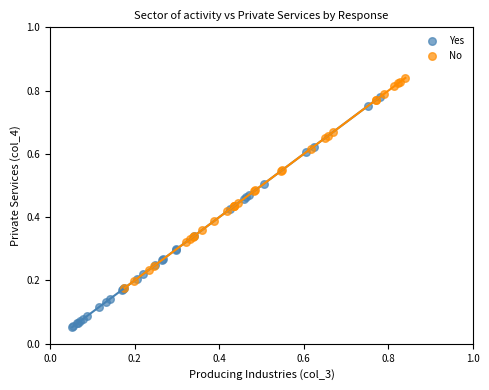

Which series has the widest spread of Y values?

Yes